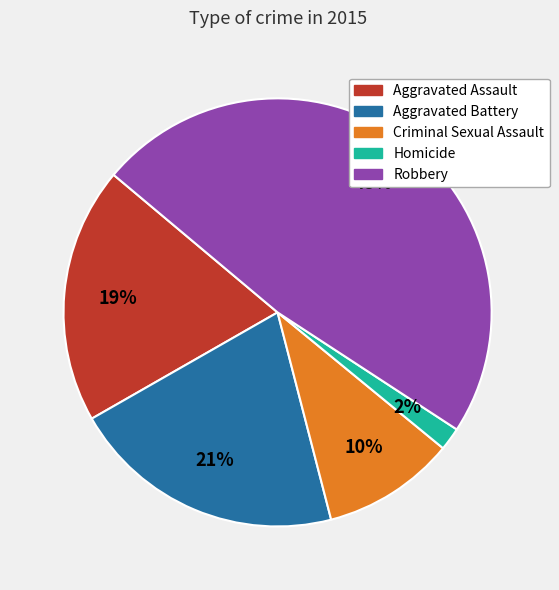

Is there a majority slice in this chart?

No